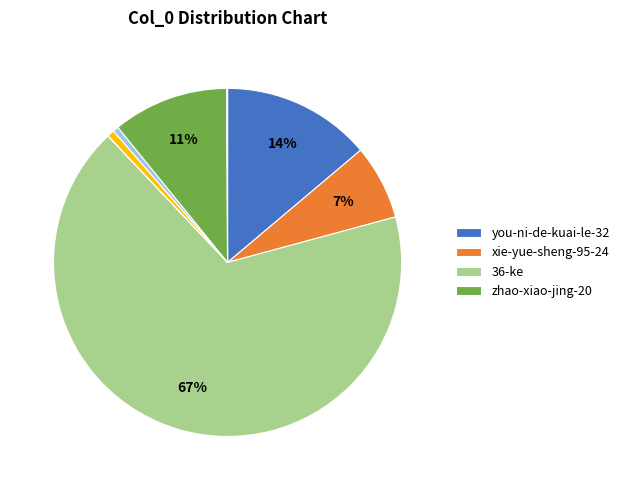

Is there any slice that represents more than half of the pie?

Yes